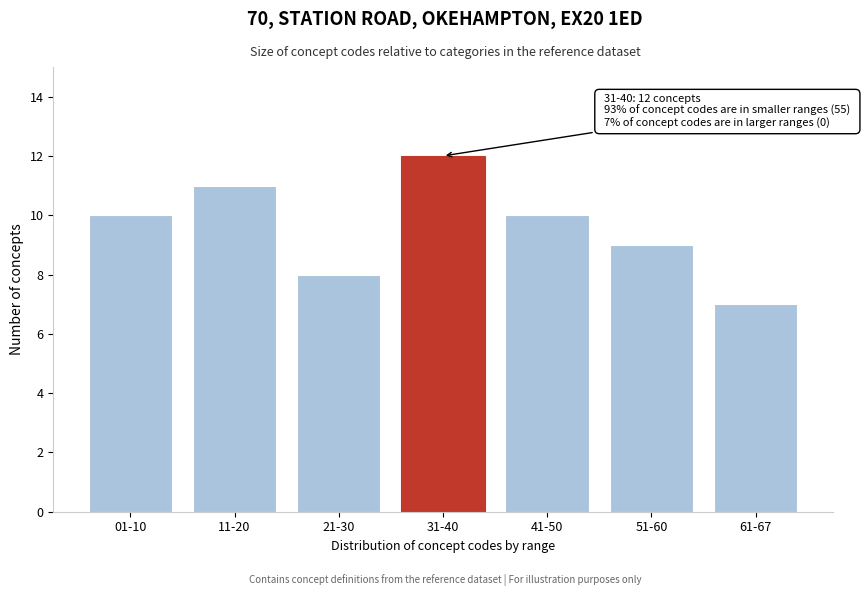

Reading left to right, list all the values displayed in this chart.

10	11	8	12	10	9	7